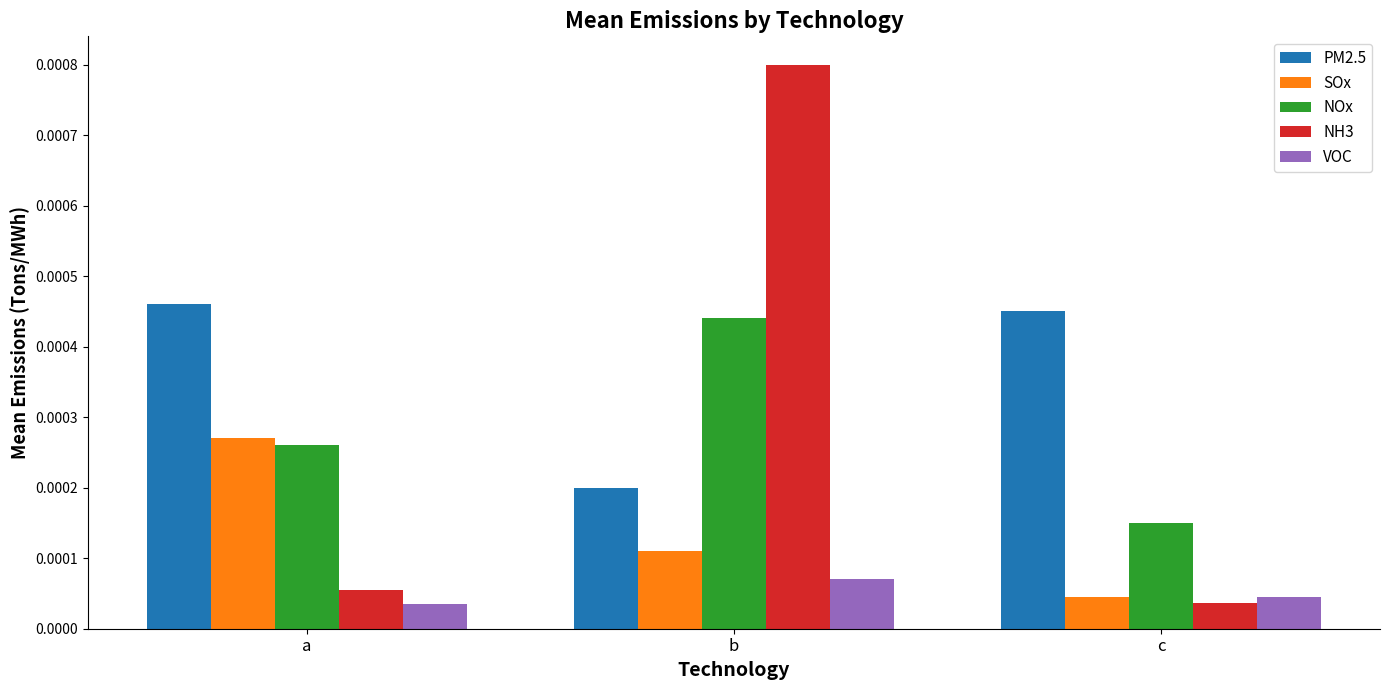

Is the value of SOx at c greater than the value of VOC at b?

No